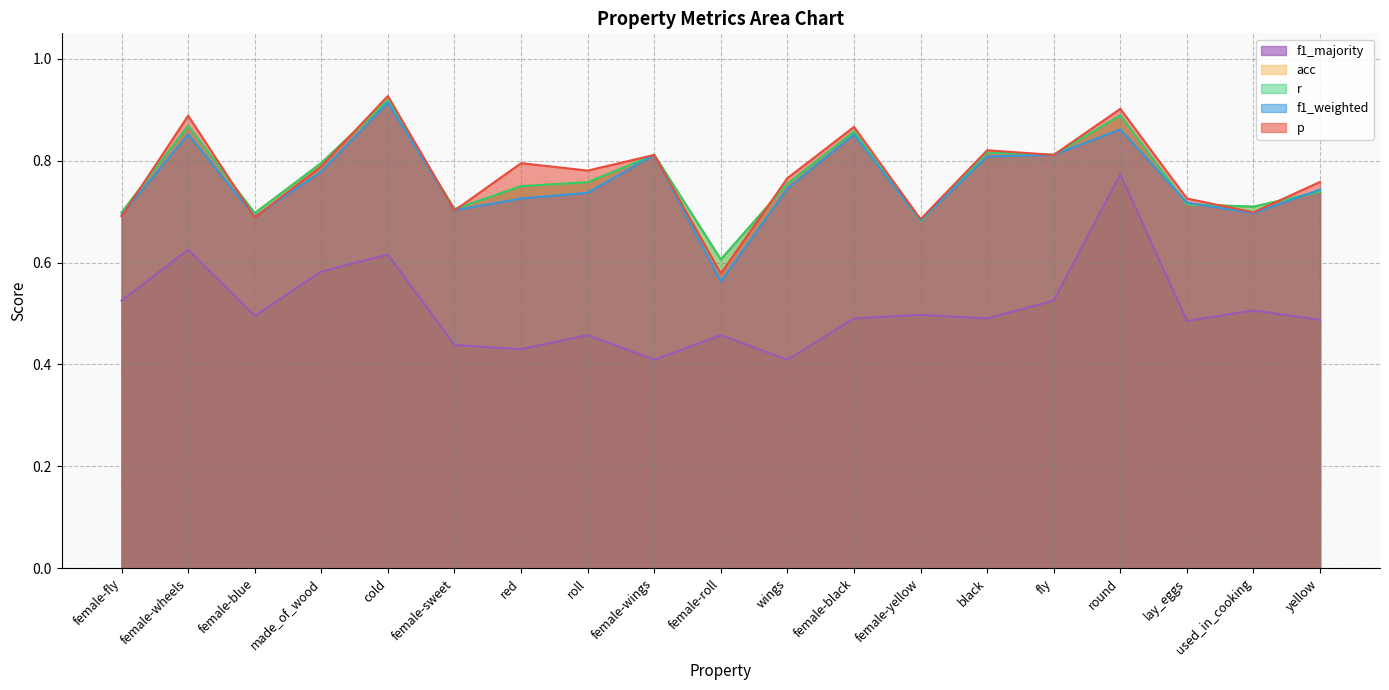

What is the approximate value of acc at female-yellow?

0.7